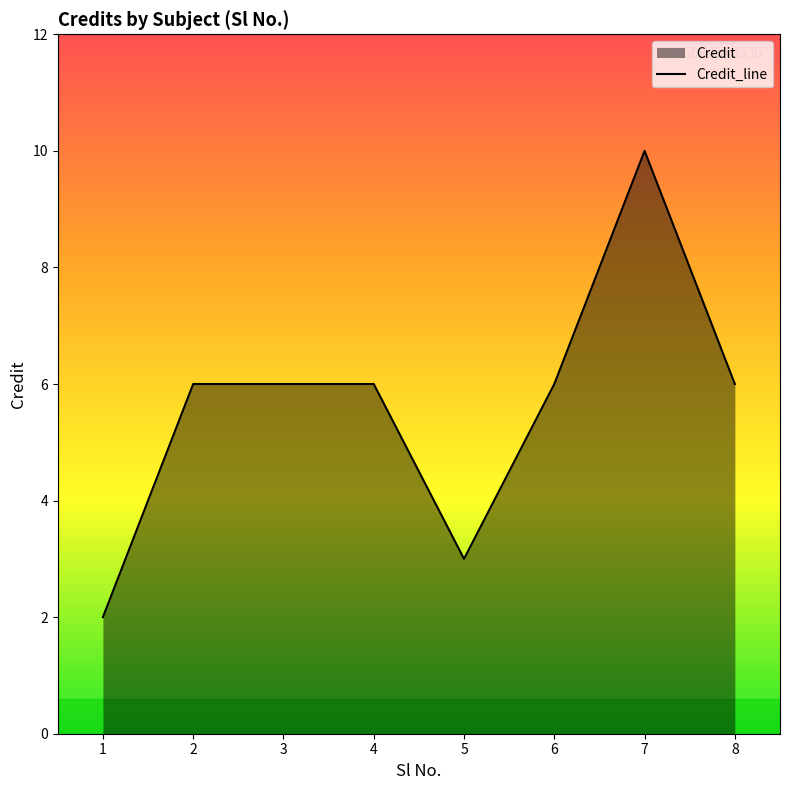

Which has a higher value, 8 or 4?

8